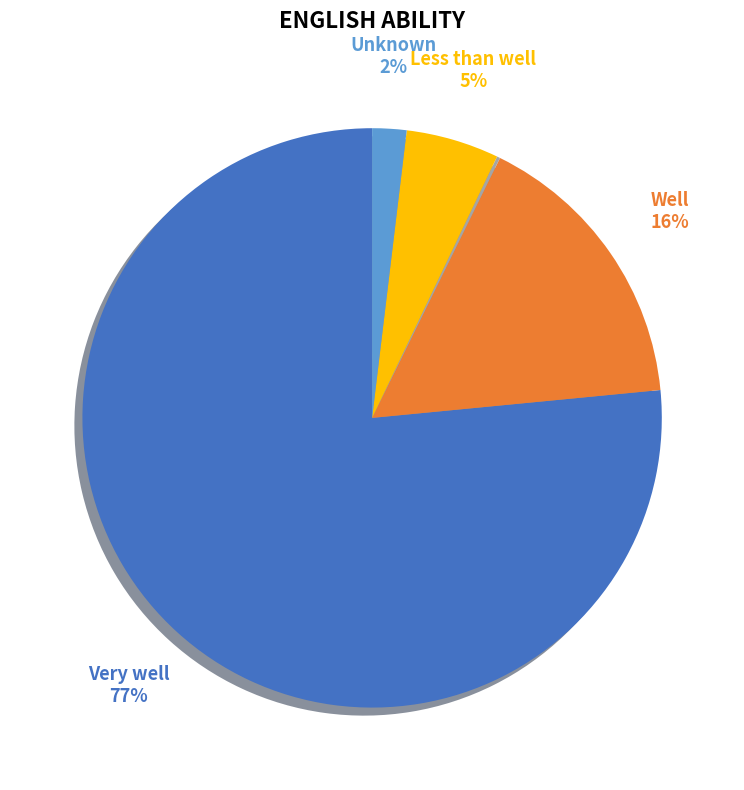

To the nearest percent, what is the average slice percentage?

20%